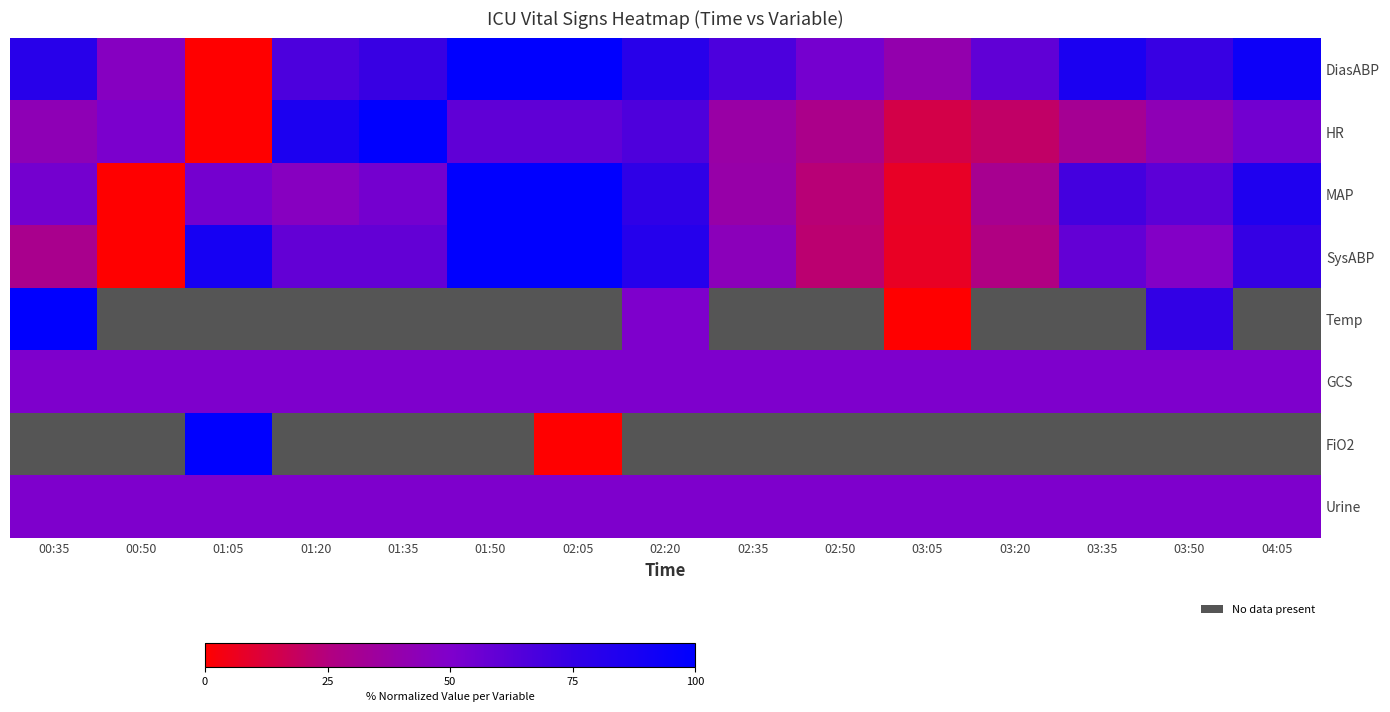

Which series has the largest range (max minus min)?

DiasABP